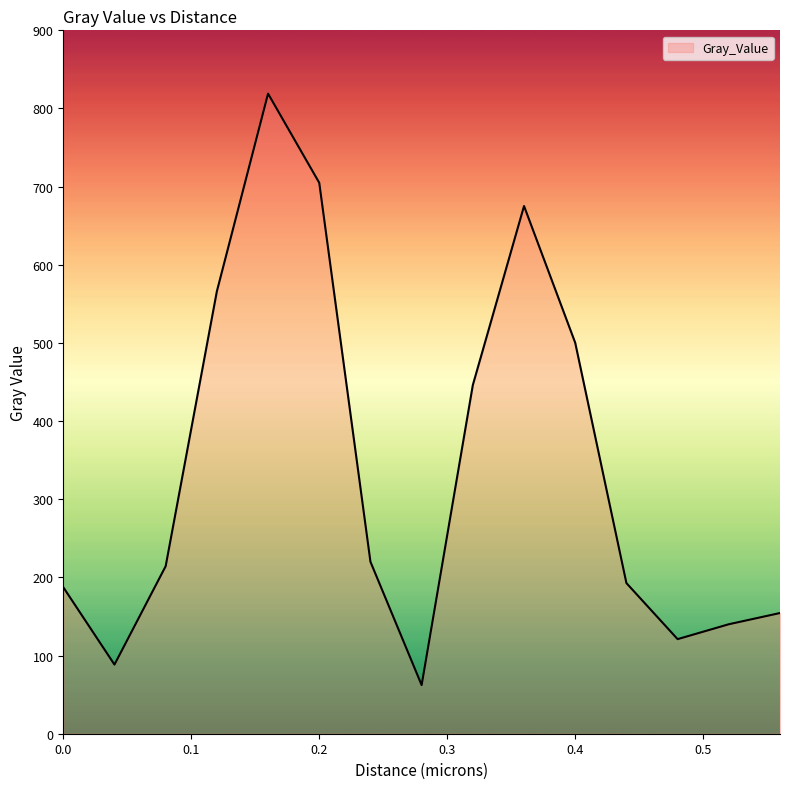

What is the smallest value displayed?

62.2